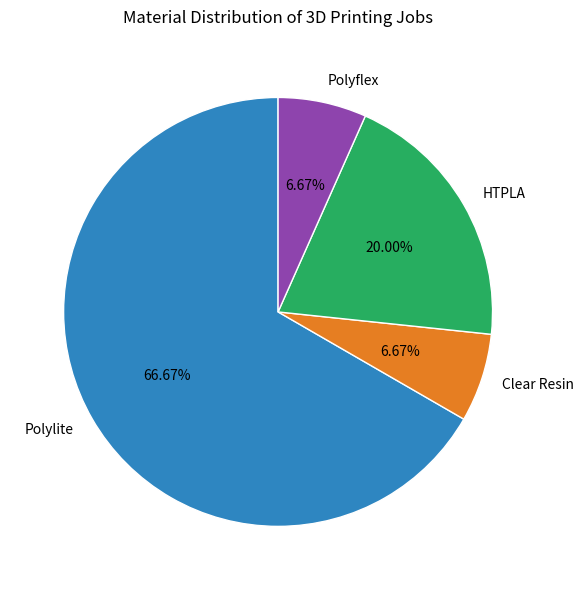

Between HTPLA and Polylite, which is larger?

Polylite